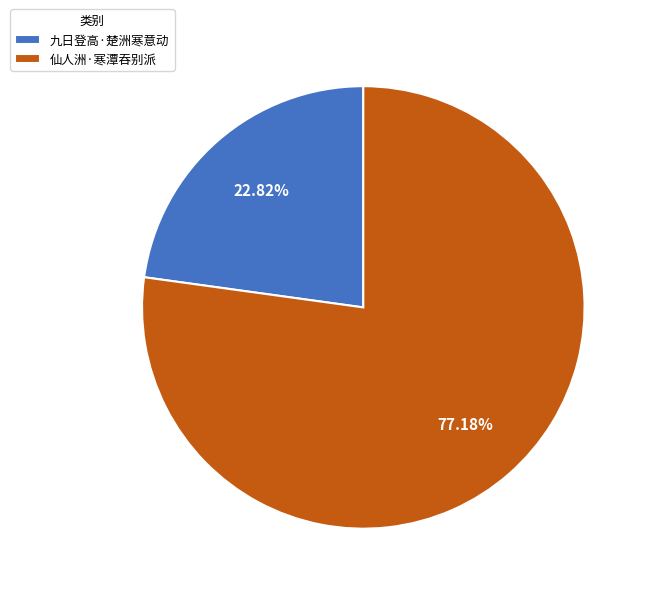

Is there any slice that represents more than half of the pie?

Yes